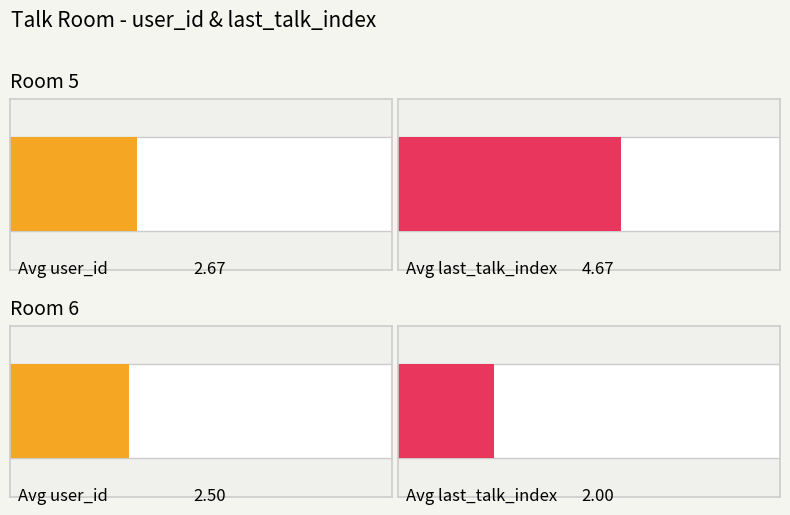

Are the bars horizontal?

Yes